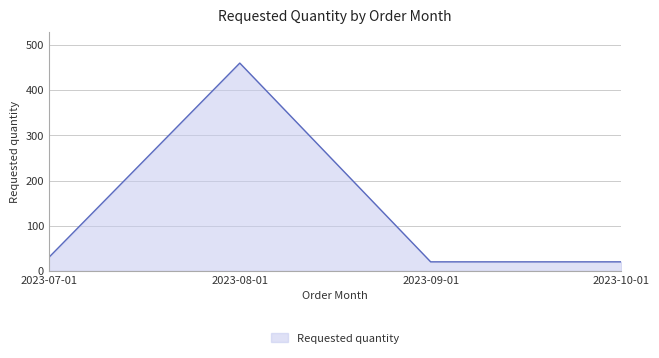

Is it true that the value at 2023-08-01 is 130?

False